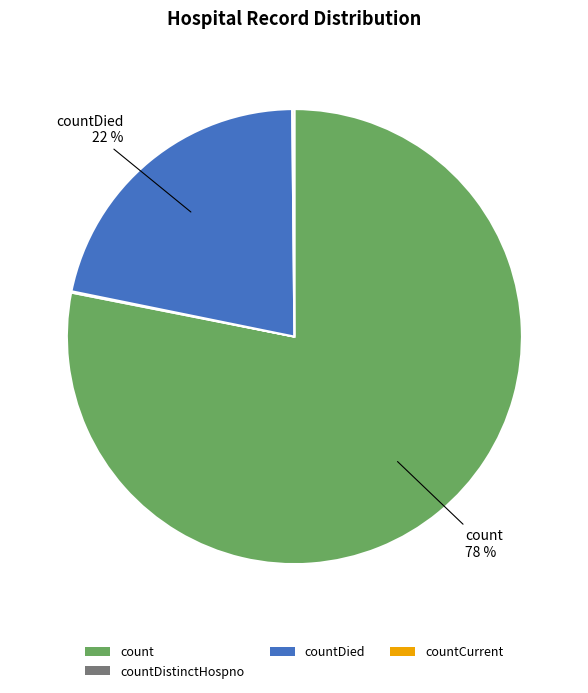

To the nearest percent, what is the average slice percentage?

25%